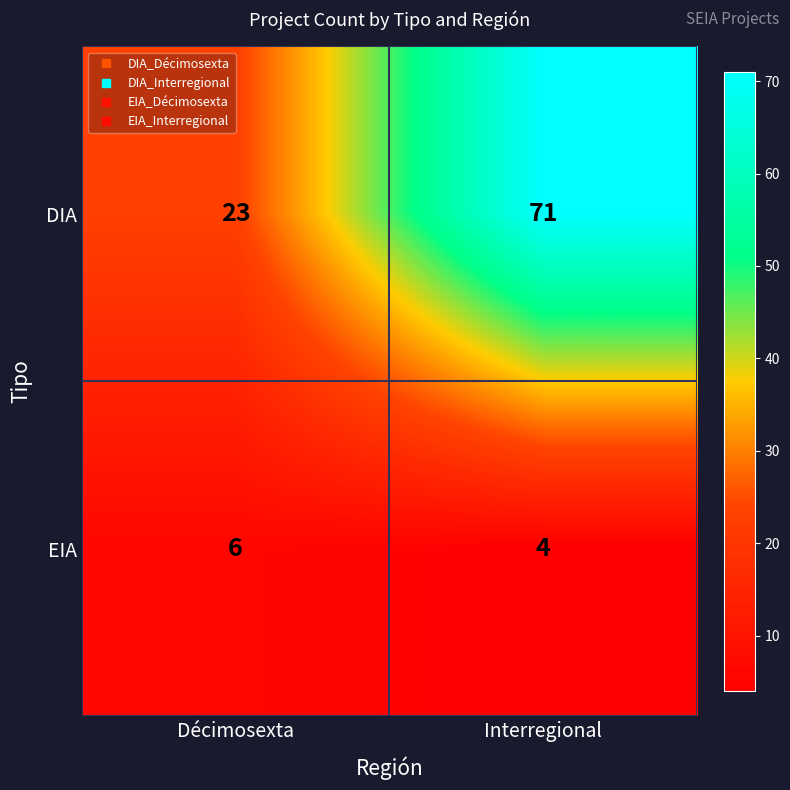

True or false: DIA has a value of 23 at Décimosexta.

True